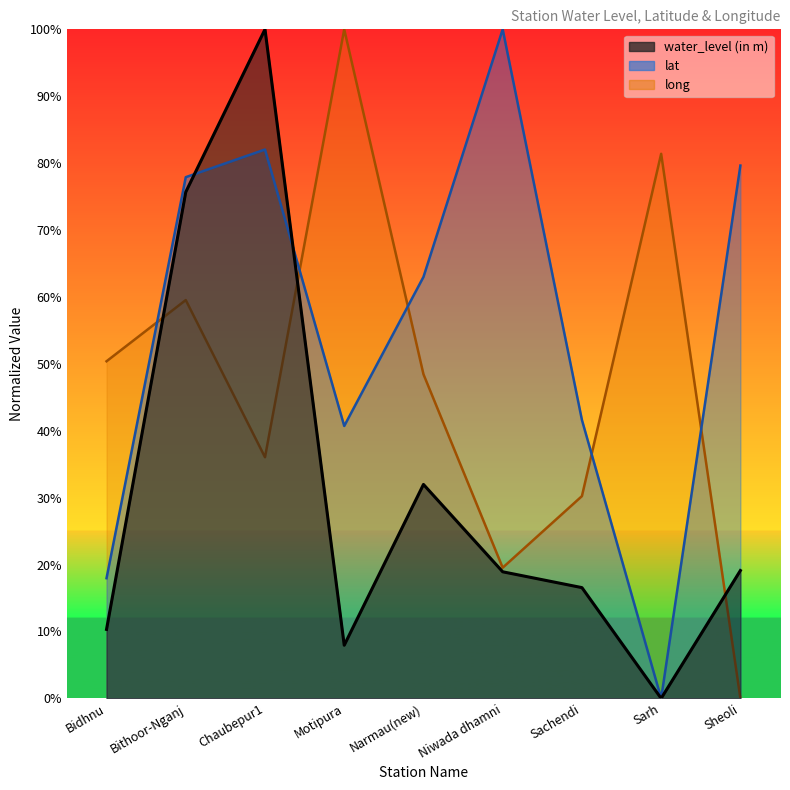

What is the sum of all water_level (in m) values?

280.5